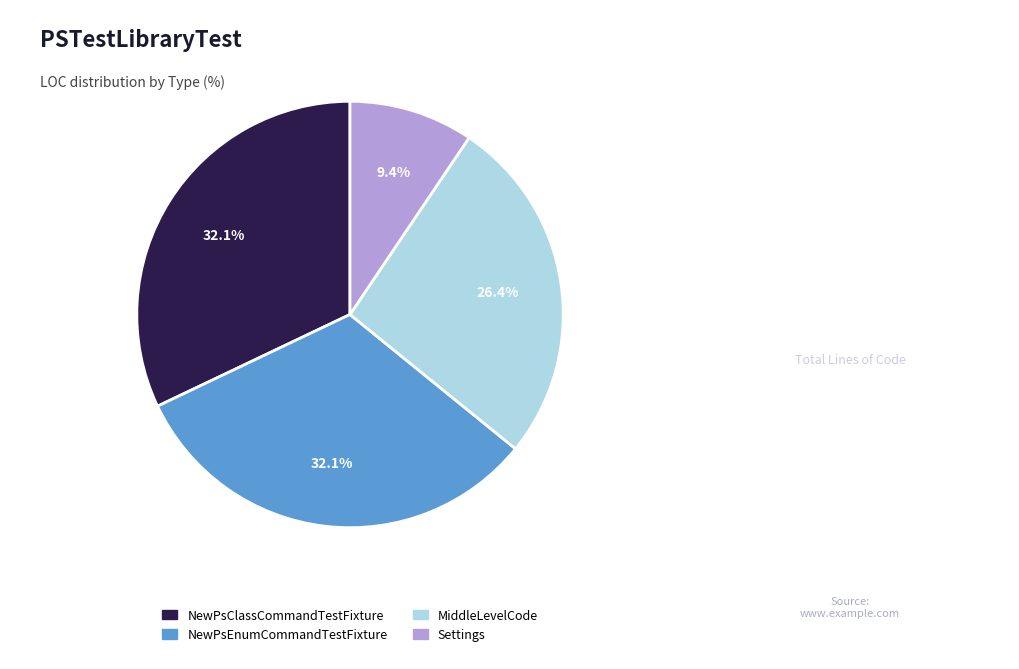

Does any single category account for the majority?

No